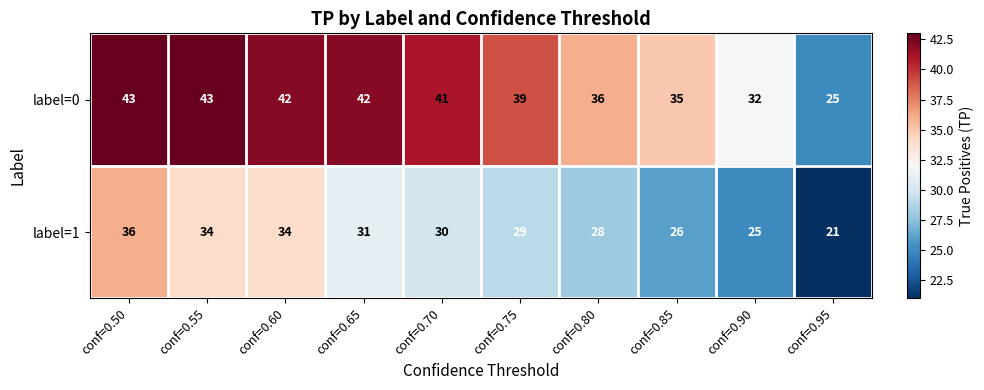

What is the spread (max minus min) of values at conf=0.95?

4